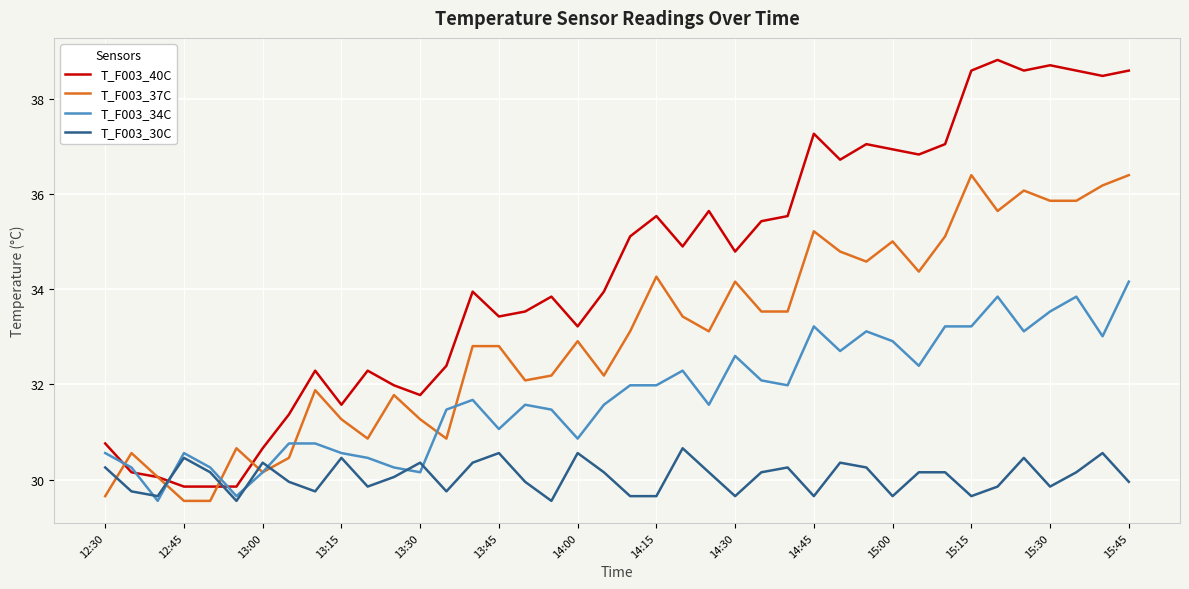

Which series has the largest range (max minus min)?

T_F003_40C